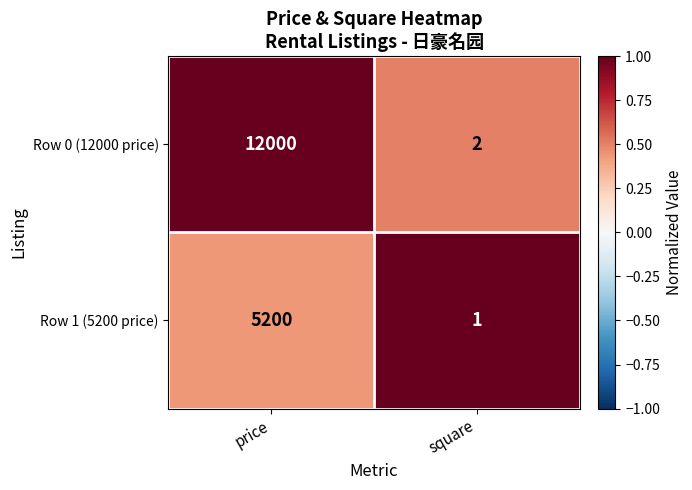

Which series has the widest spread of values?

Row 0 (12000 price)